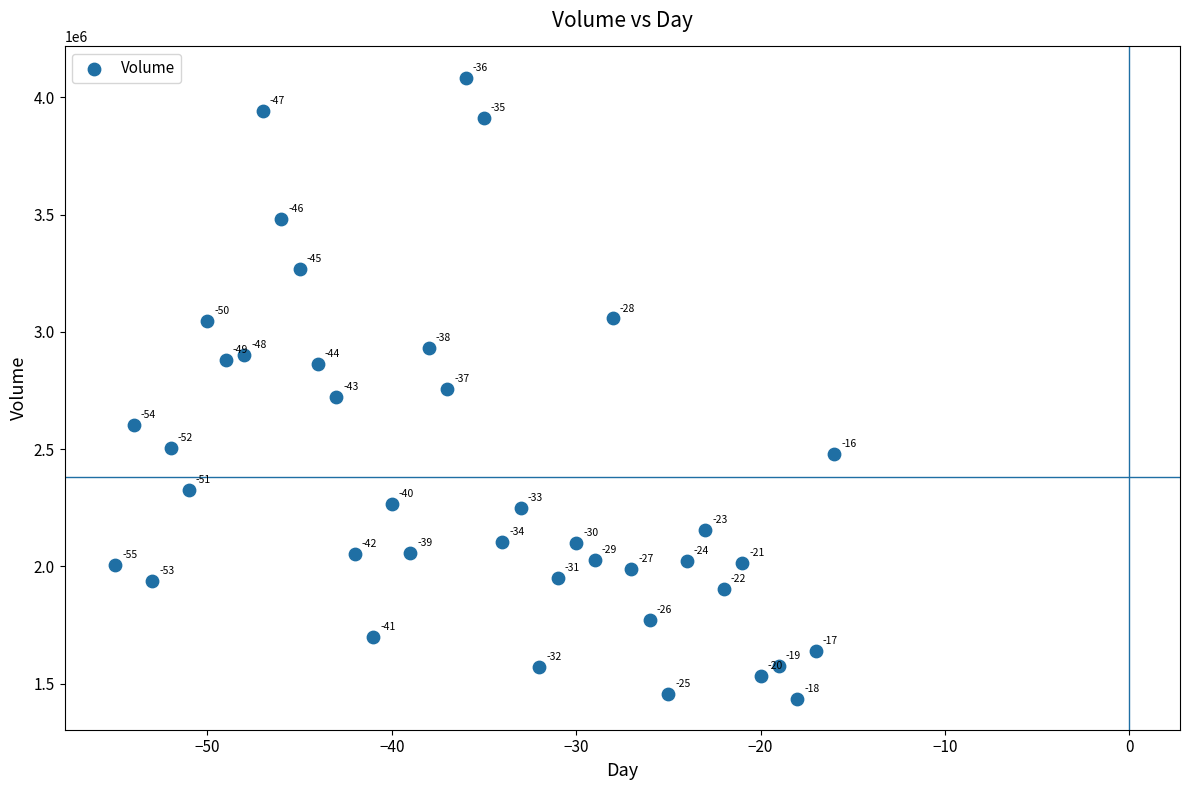

What is the range of Y values (max minus min)?

2649357